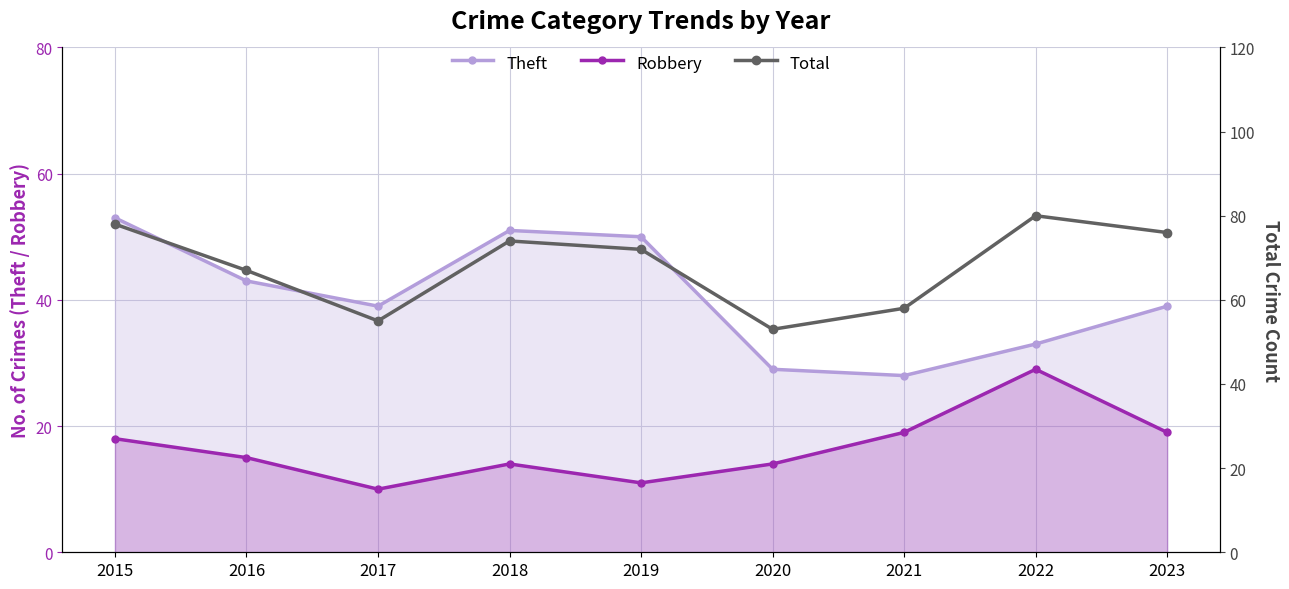

What is the difference between the highest and lowest values at 2023?

57